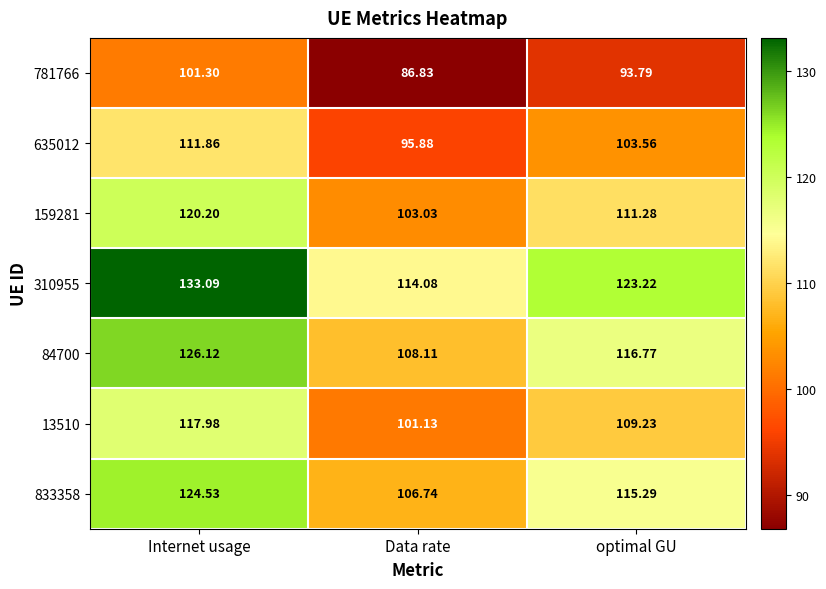

At which label does 84700 first exceed 116?

Internet usage